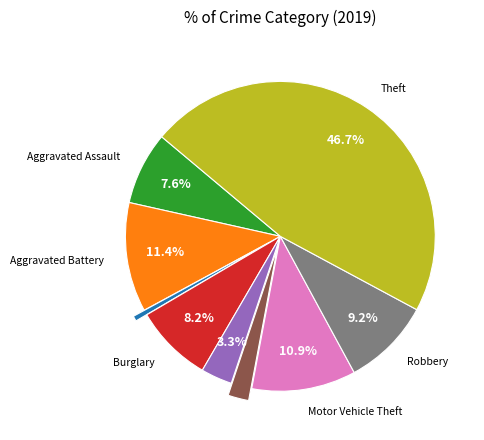

Does any single category account for the majority?

No